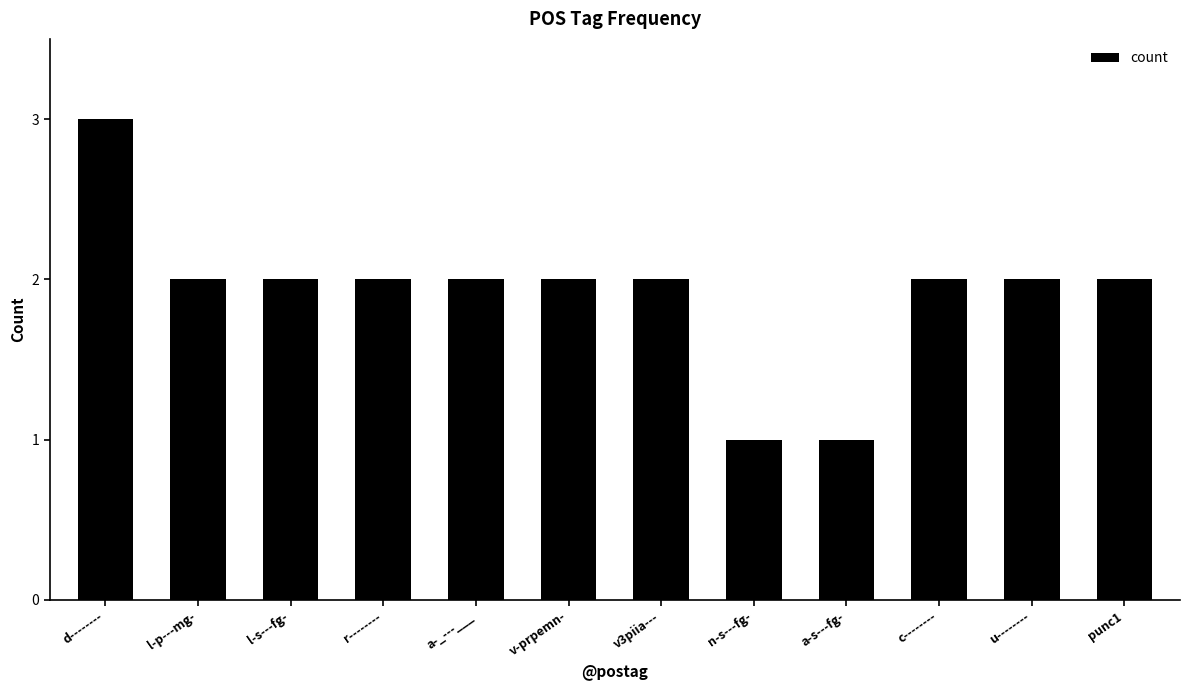

What is the sum of the values at c-------- and n-s---fg-?

3